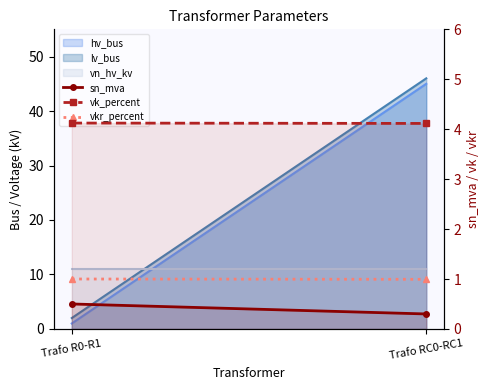

What is the average value of the vkr_percent series?

1.0